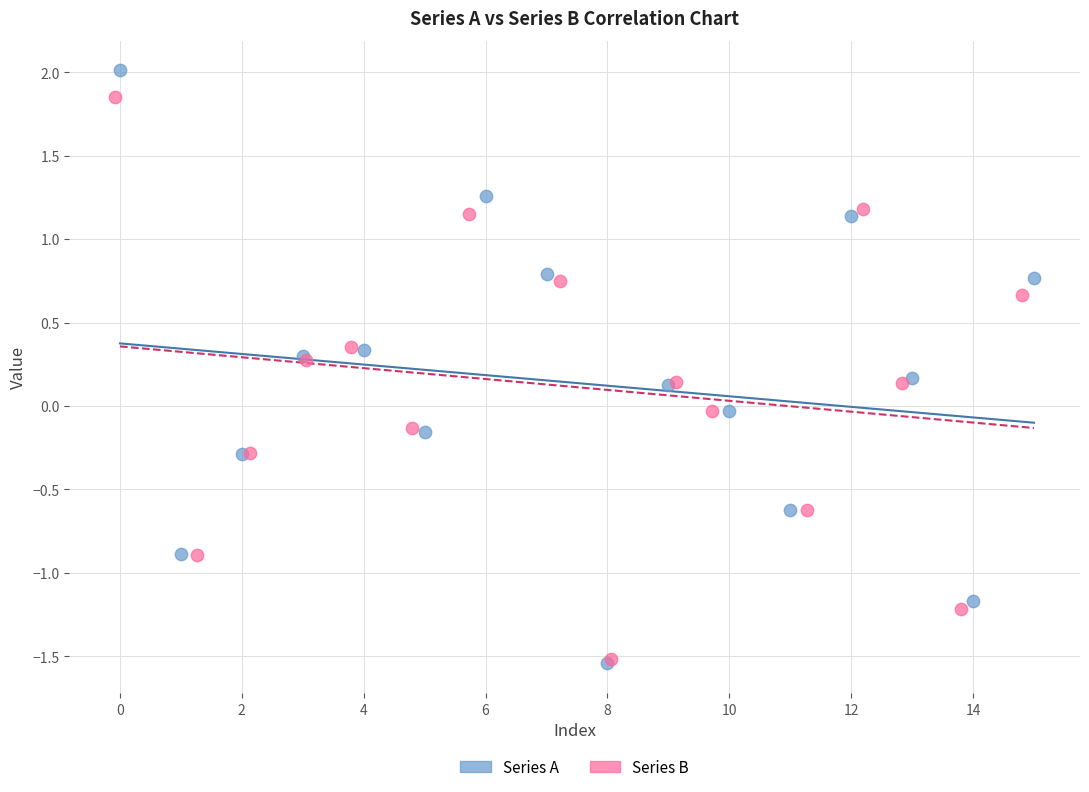

What are all the series names shown in the legend?

Series A, Series B